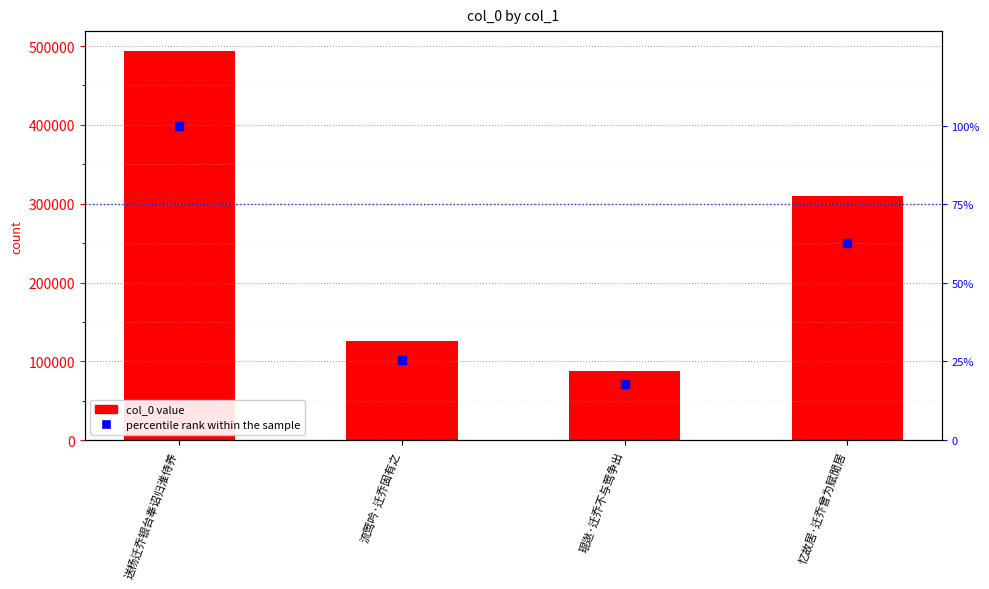

Which series contains the highest Y value?

col_0